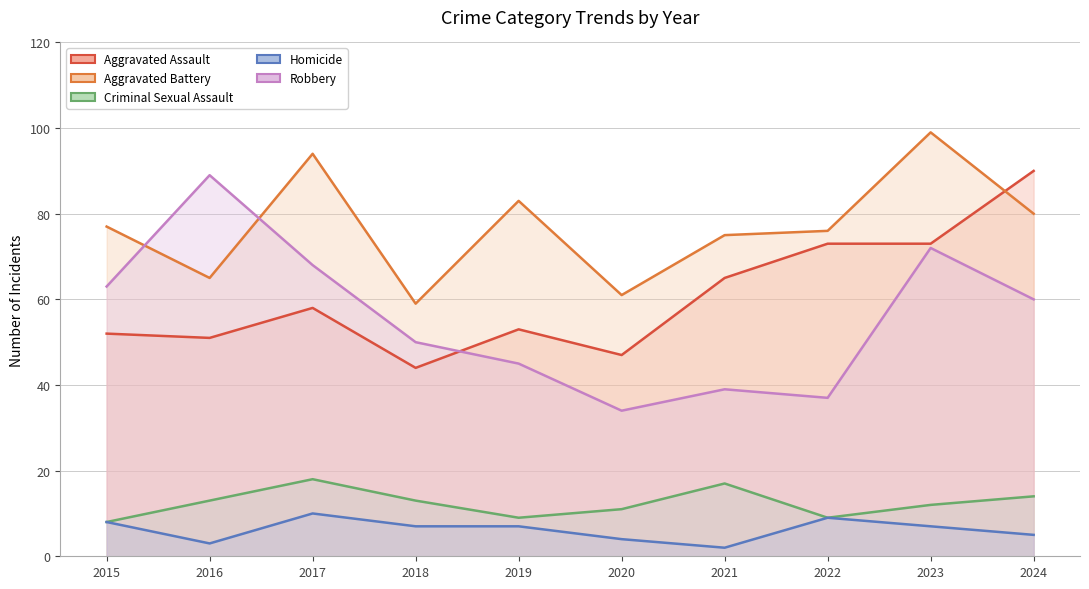

How many lines are shown in the chart?

5